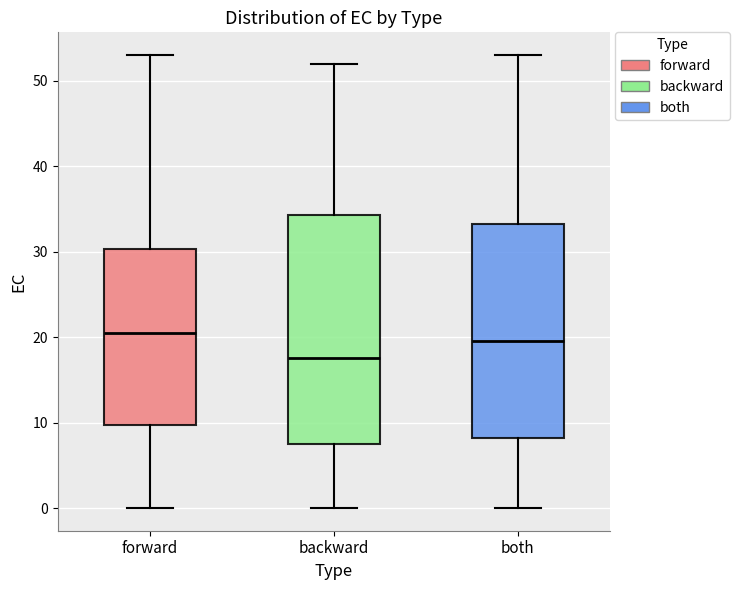

Where does the median line of the box for forward sit on the y-axis? The values are not printed on the chart, so give them approximately, as read against the axis.

21